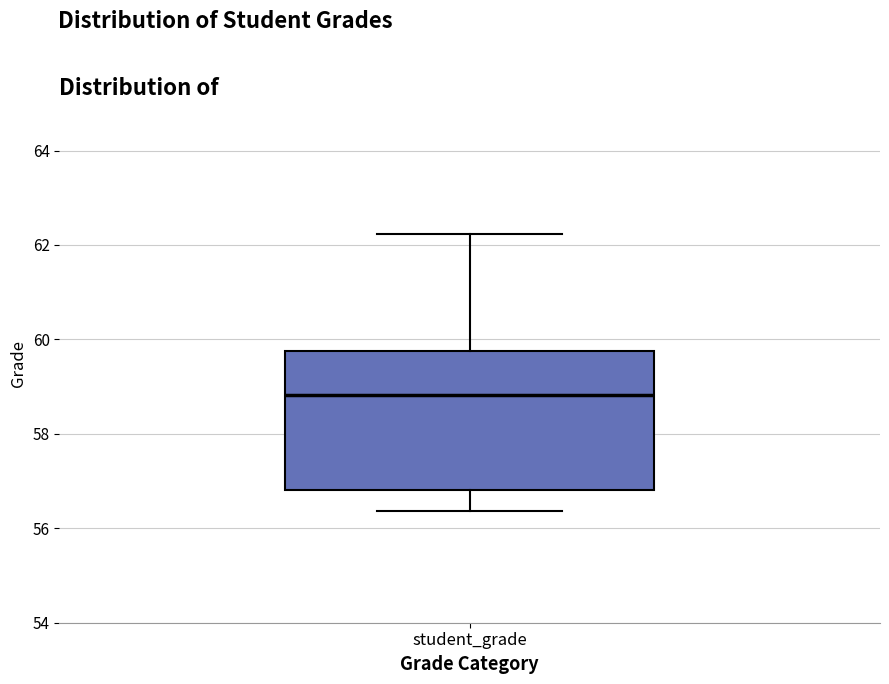

Where is the upper edge of the box for student_grade on the y-axis? The values are not printed on the chart, so give them approximately, as read against the axis.

59.8